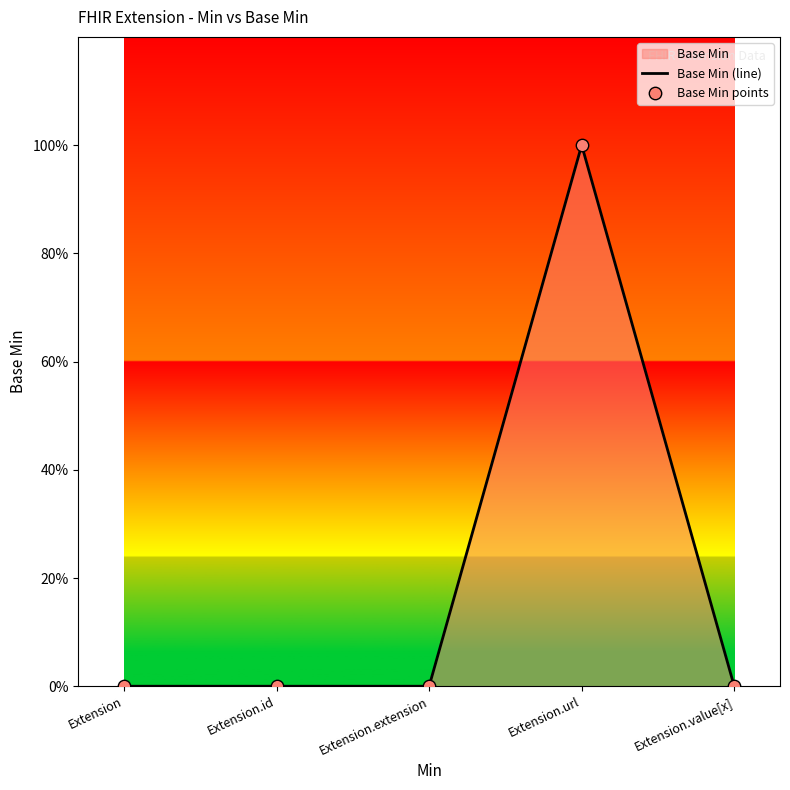

Between Extension.value[x] and Extension.url, which is larger?

Extension.url